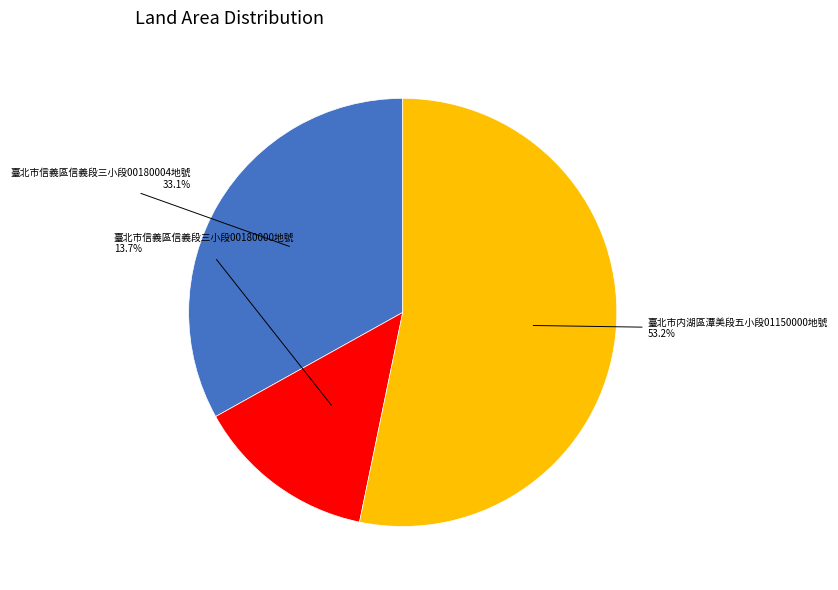

To the nearest percent, what is the difference between the largest and smallest slice percentages?

40%